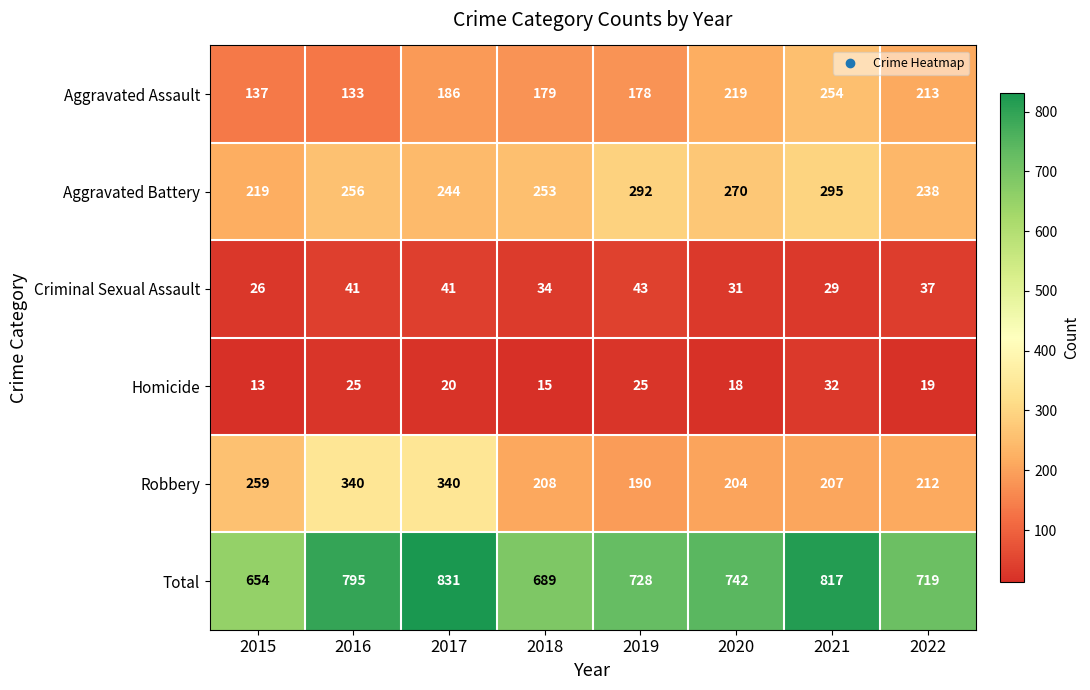

Is the value of Aggravated Assault at 2022 greater than the value of Total at 2018?

No